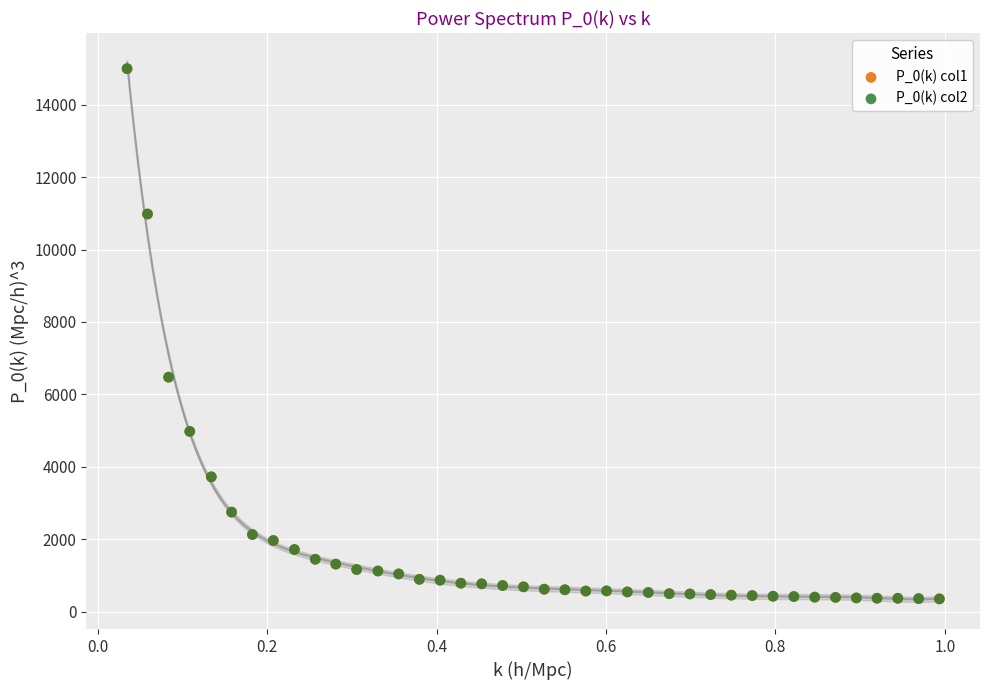

What are all the series names shown in the legend?

P_0(k) col1, P_0(k) col2